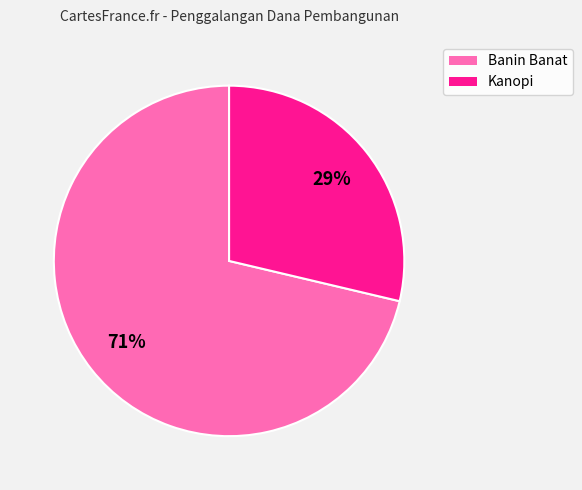

To the nearest percent, what is the average slice percentage?

50%